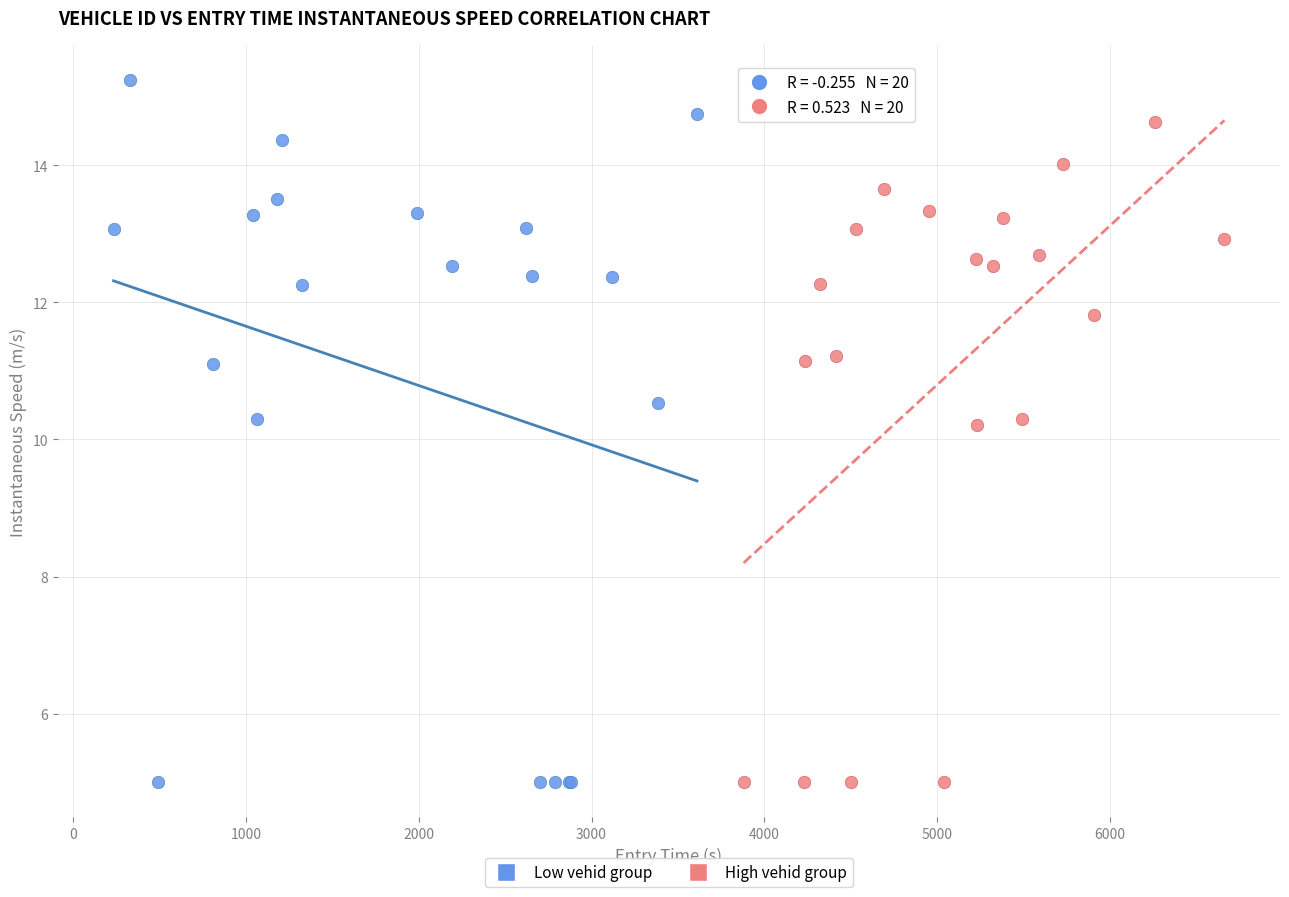

Which series contains the highest Y value?

Low vehid group